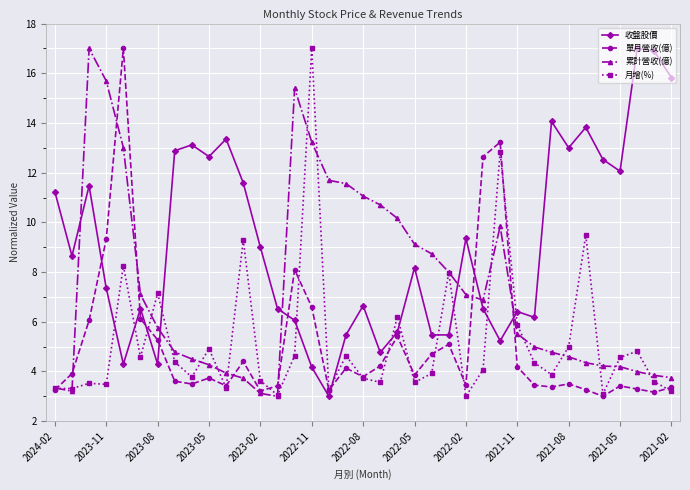

Does the chart display data point markers on the line(s)?

Yes